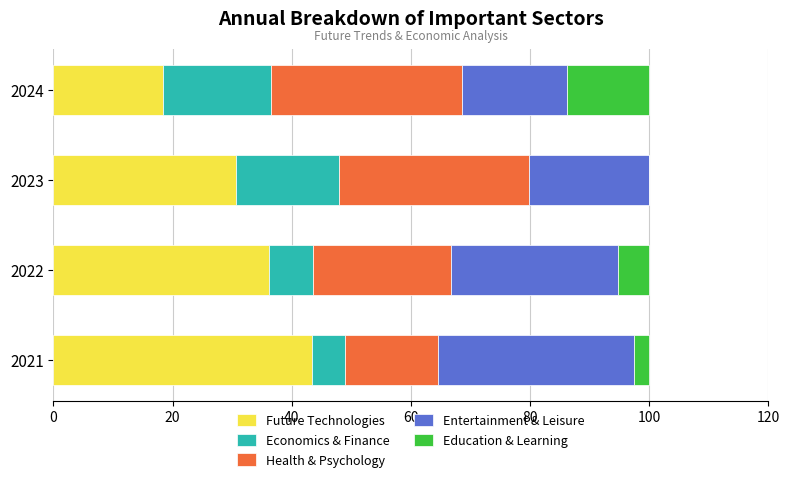

The Future Technologies series shows 36.1 at 2022. True or false?

True